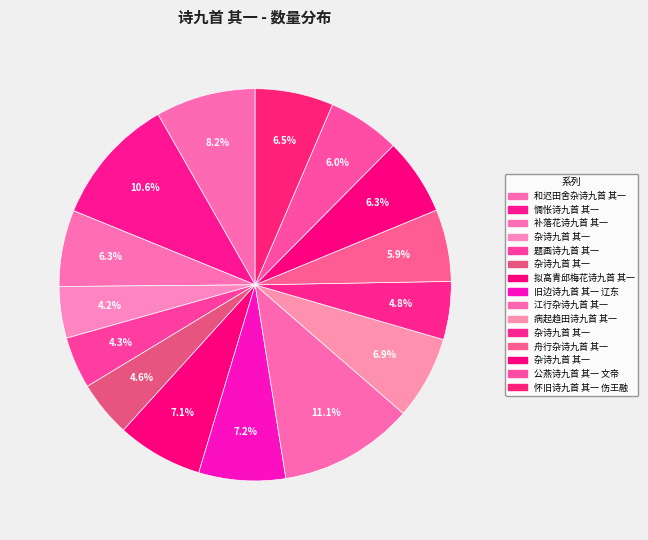

Which slice is the smallest?

杂诗九首 其一